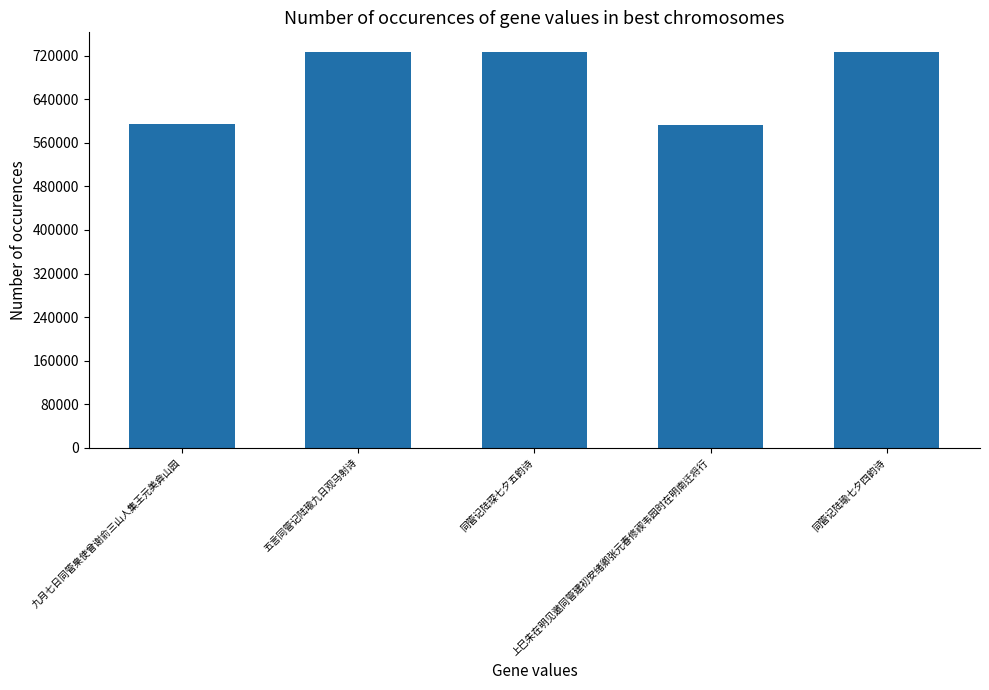

What position from the left is 九月七日同管臬使曾谢俞三山人集王元美弇山园?

1